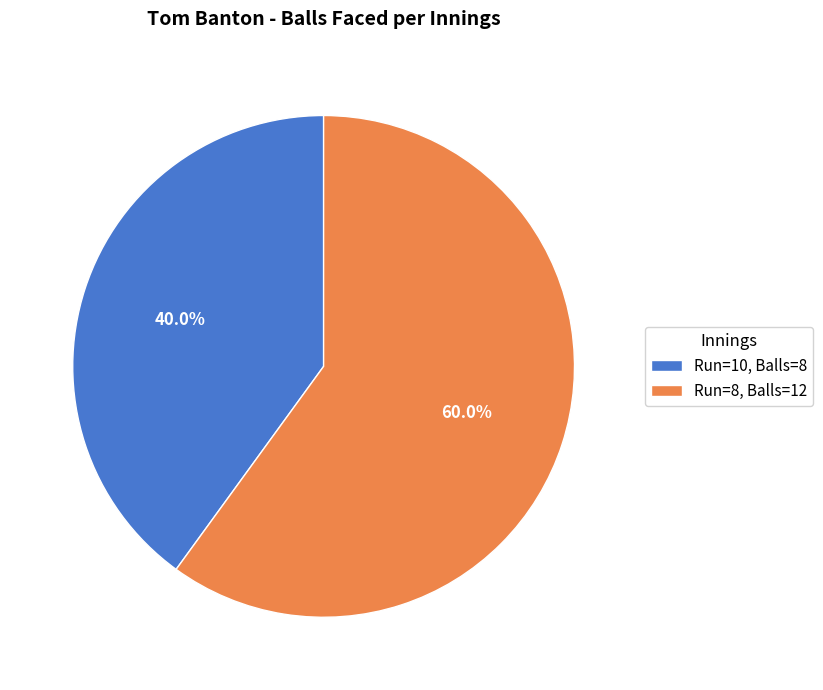

Does Run=8 account for over 50% of the chart?

Yes